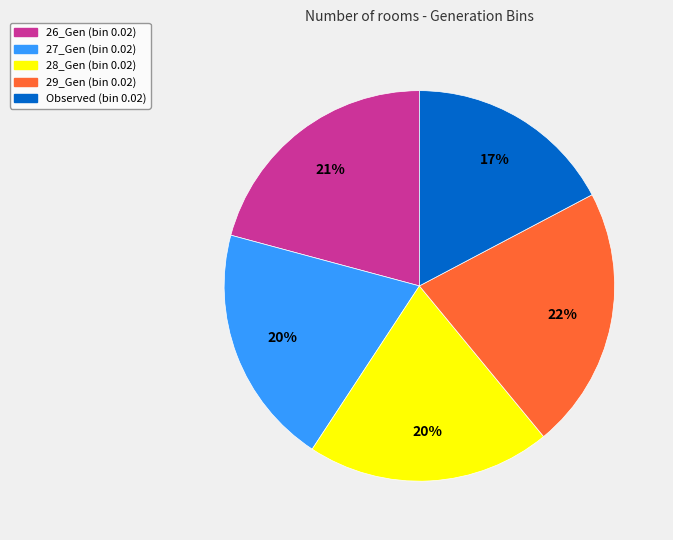

How many segments does this pie chart have?

5